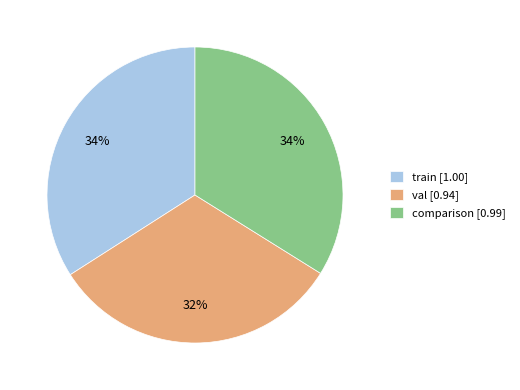

The train slice represents 34% of the pie. True or false?

True